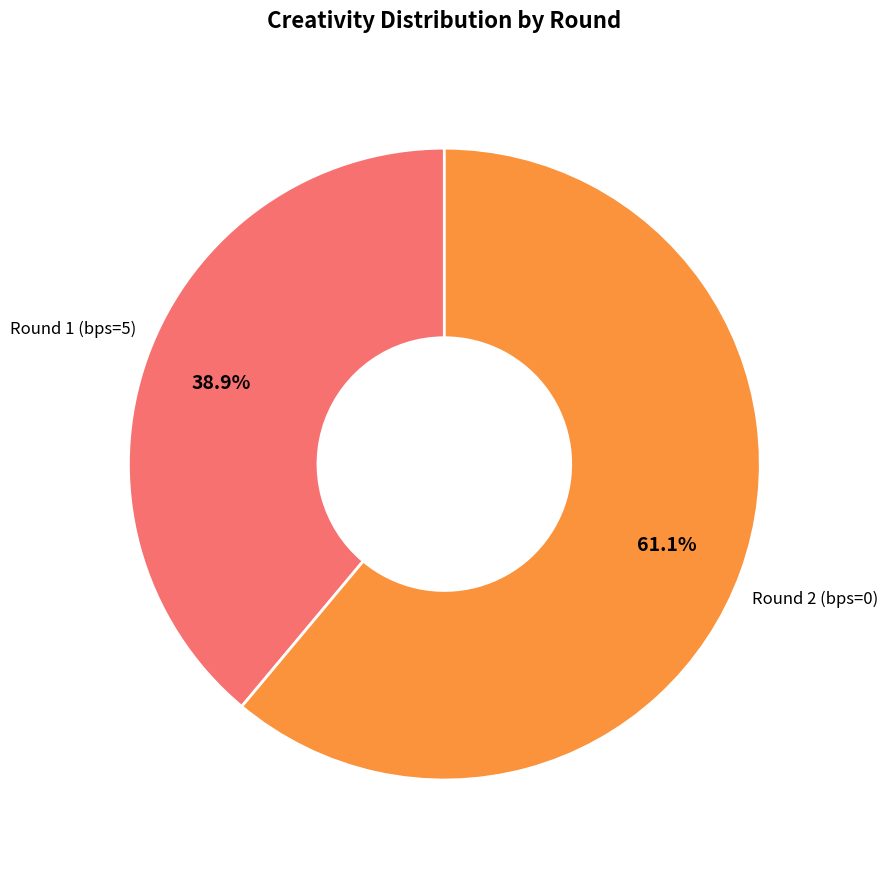

Is there a majority slice in this chart?

Yes